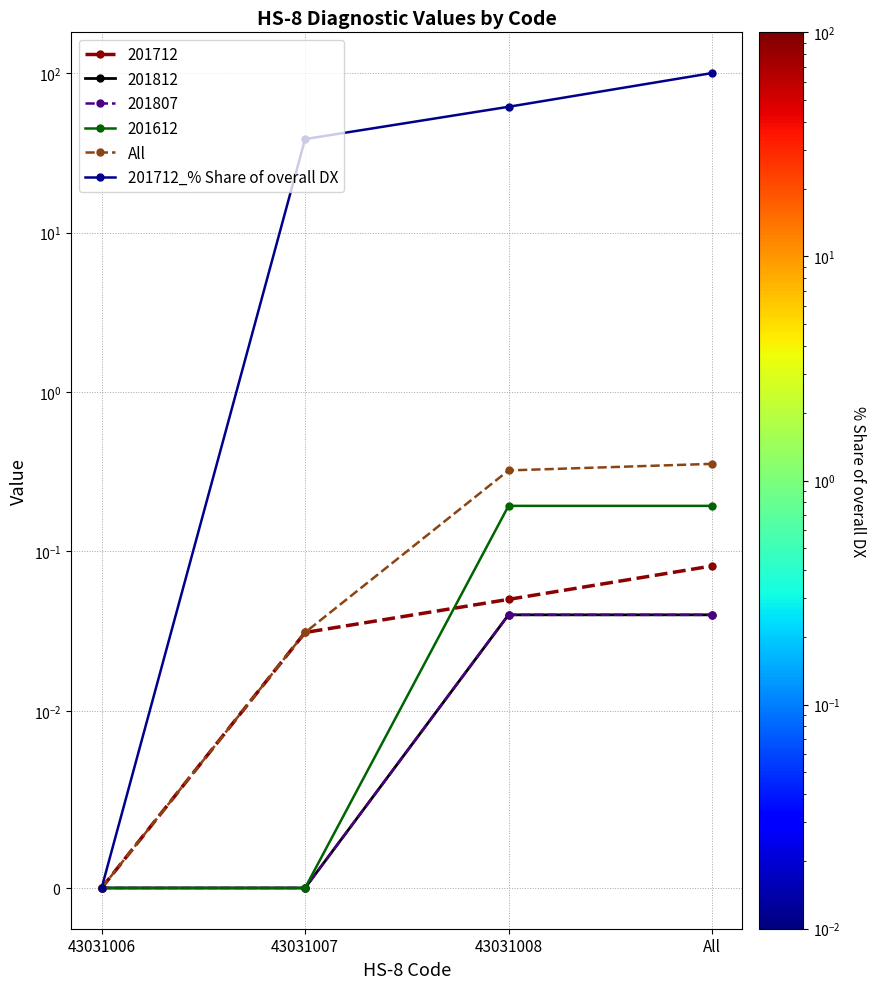

Rank the series by their maximum value, from highest to lowest.

201712_% Share of overall DX, All